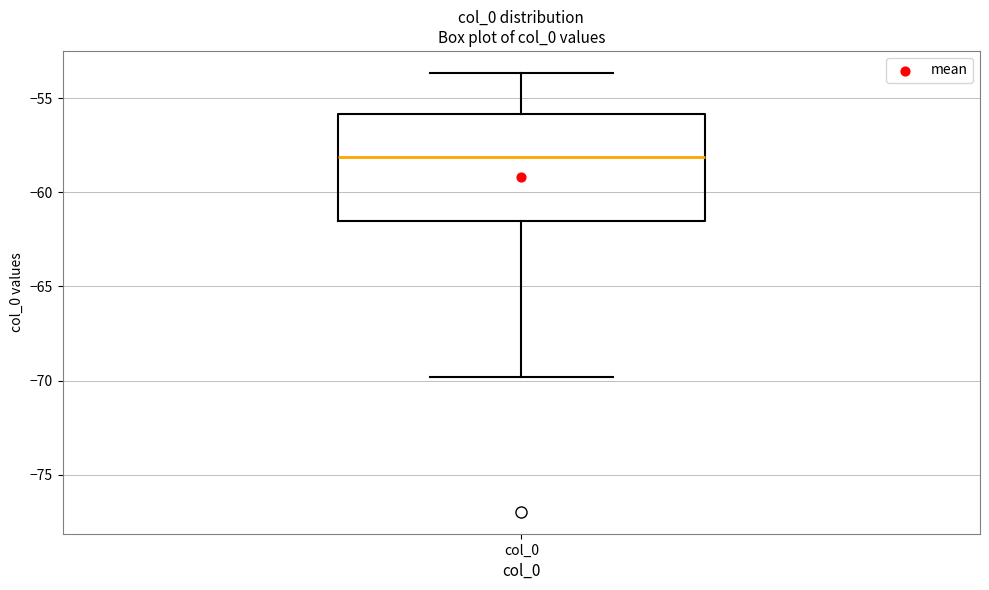

Read this box plot against the y-axis: the position of the median line, the range covered by the box, and the ends of both whiskers. The values are not printed on the chart, so give them approximately, as read against the axis.

median -58.0, box -61.5 to -56.0, whiskers -70.0 to -53.5